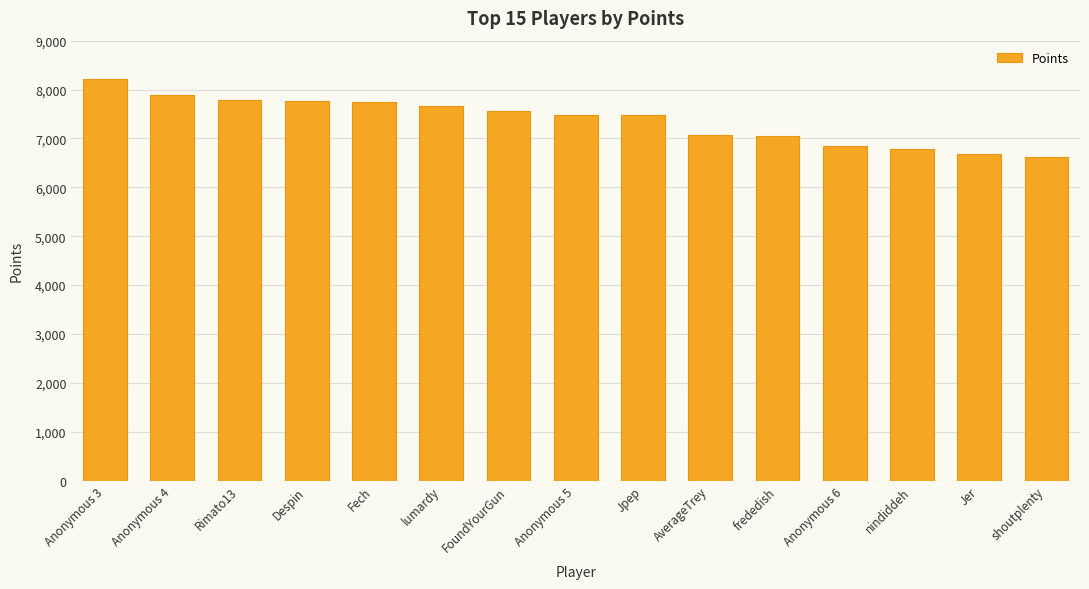

What is the sum of the values at frededish and Anonymous 3?

15263